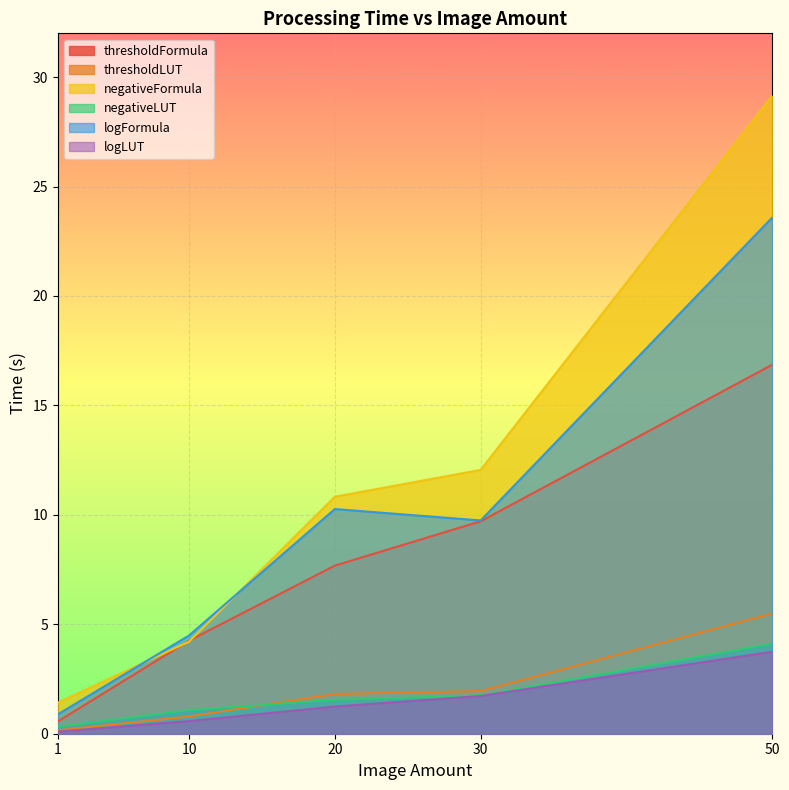

How many distinct data groups are displayed?

6